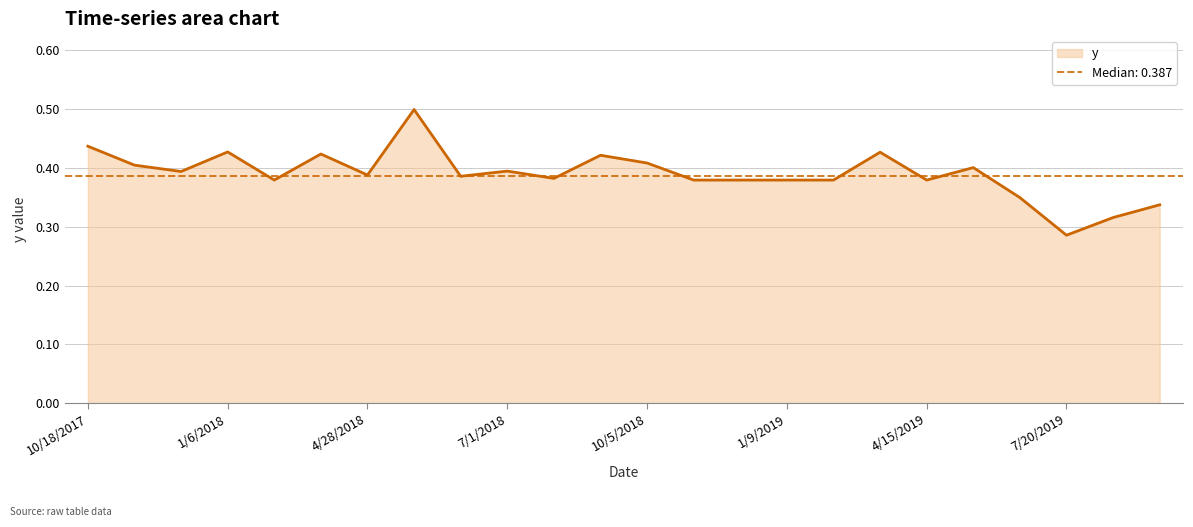

What is the sum of the values at 2/7/2018 and 12/5/2017?

0.8